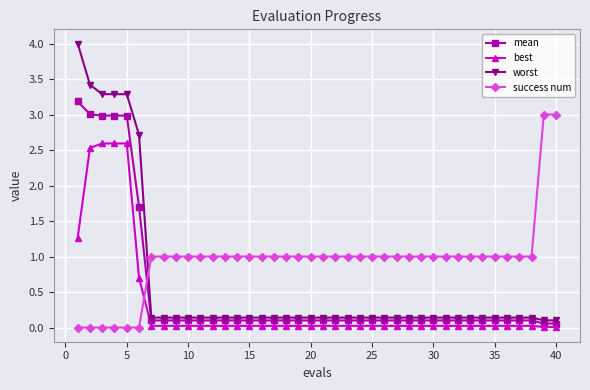

Rank the series by their maximum value, from lowest to highest.

best, success num, mean, worst